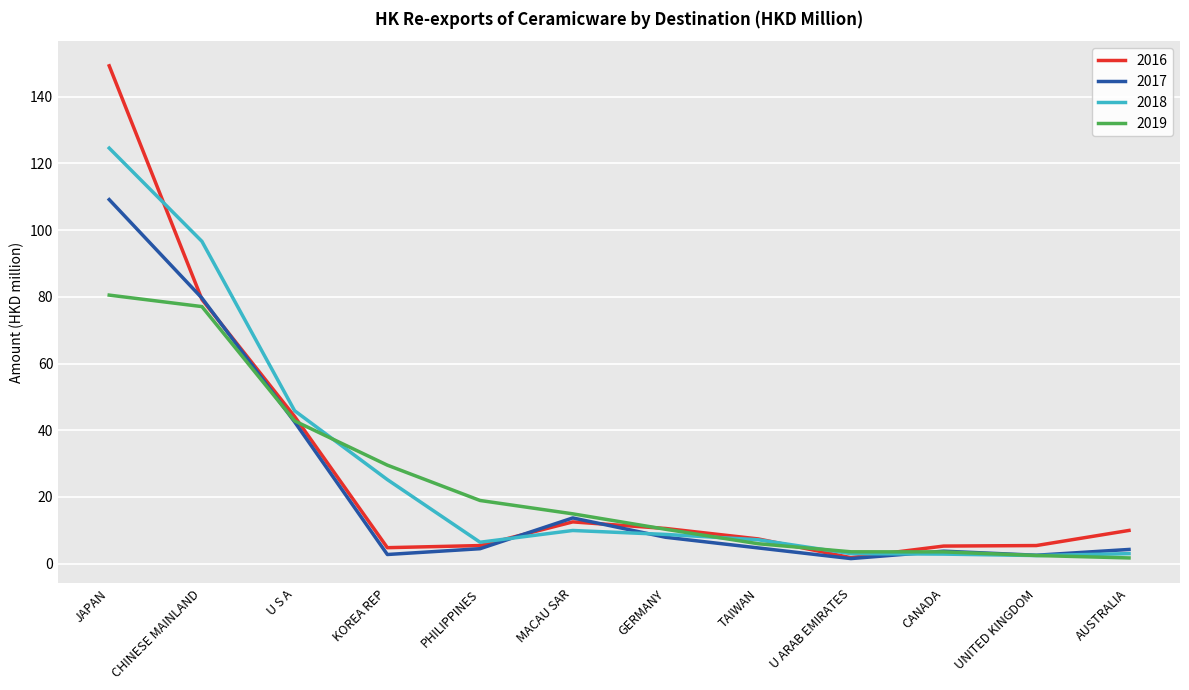

What is the sum of all 2016 values?

335.8